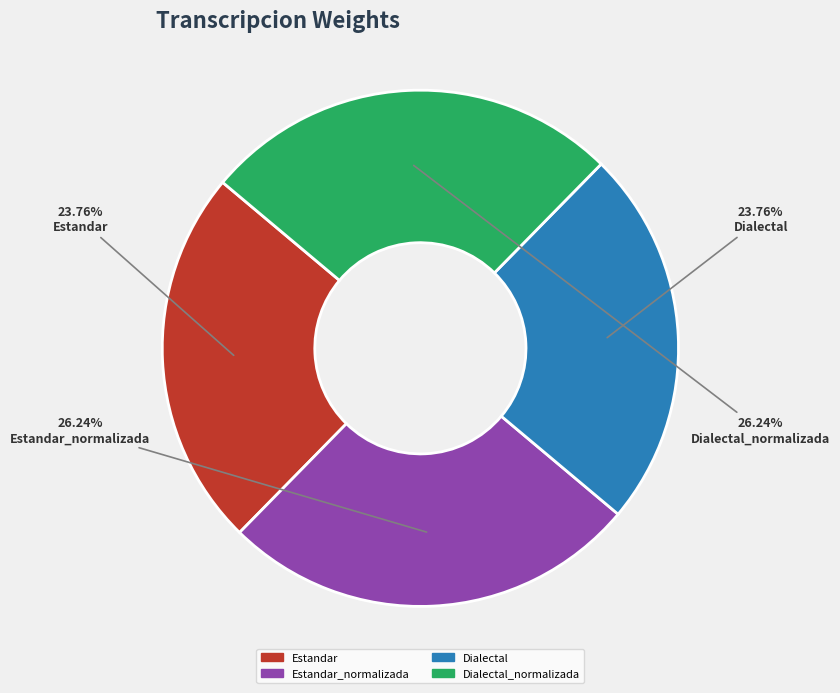

Does any single category account for the majority?

No